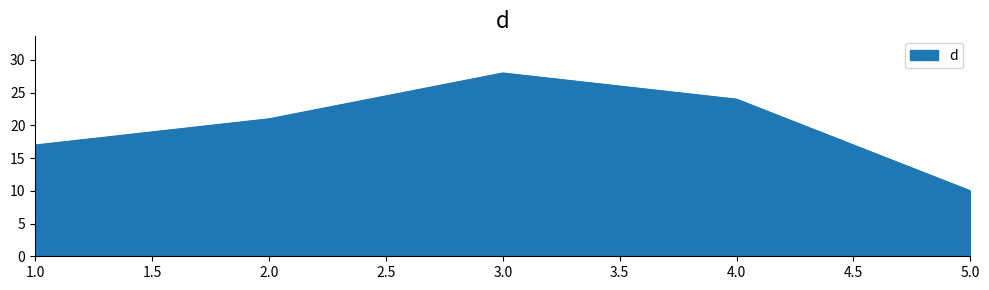

At which category does the data reach its first local peak?

3.0